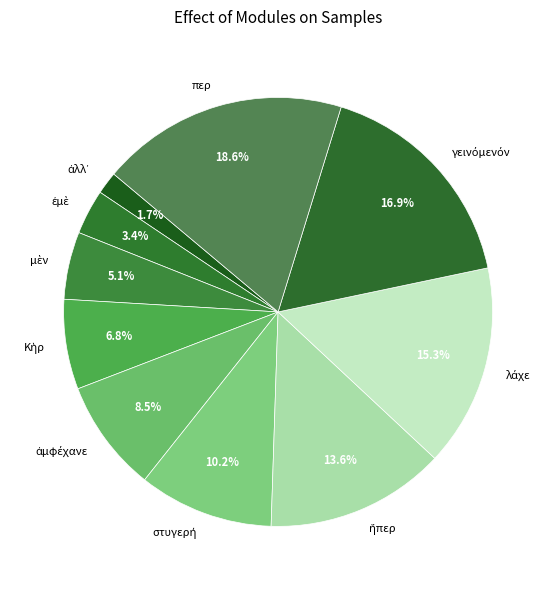

Is there a majority slice in this chart?

No